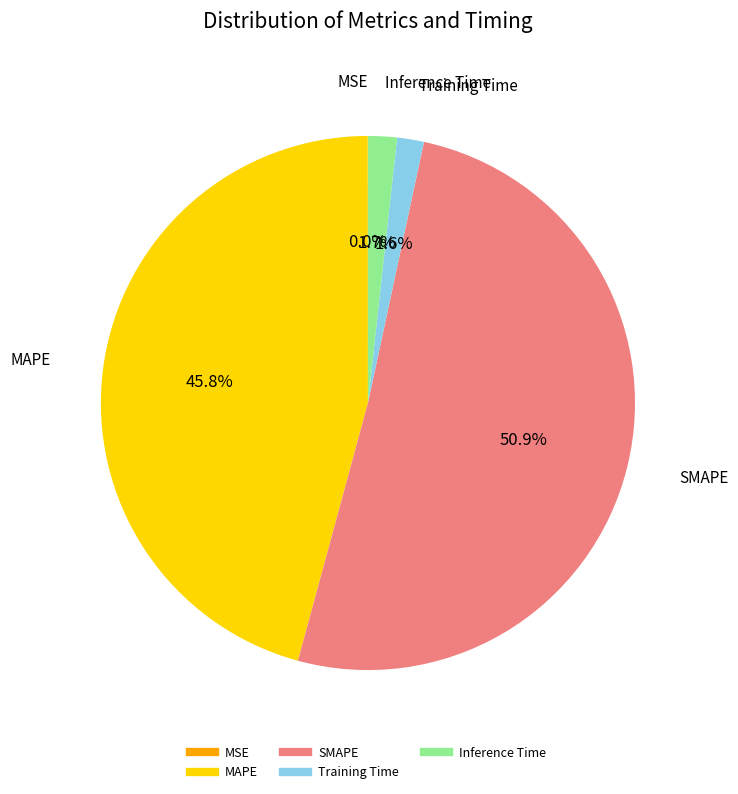

Which has a higher value, MAPE or SMAPE?

SMAPE